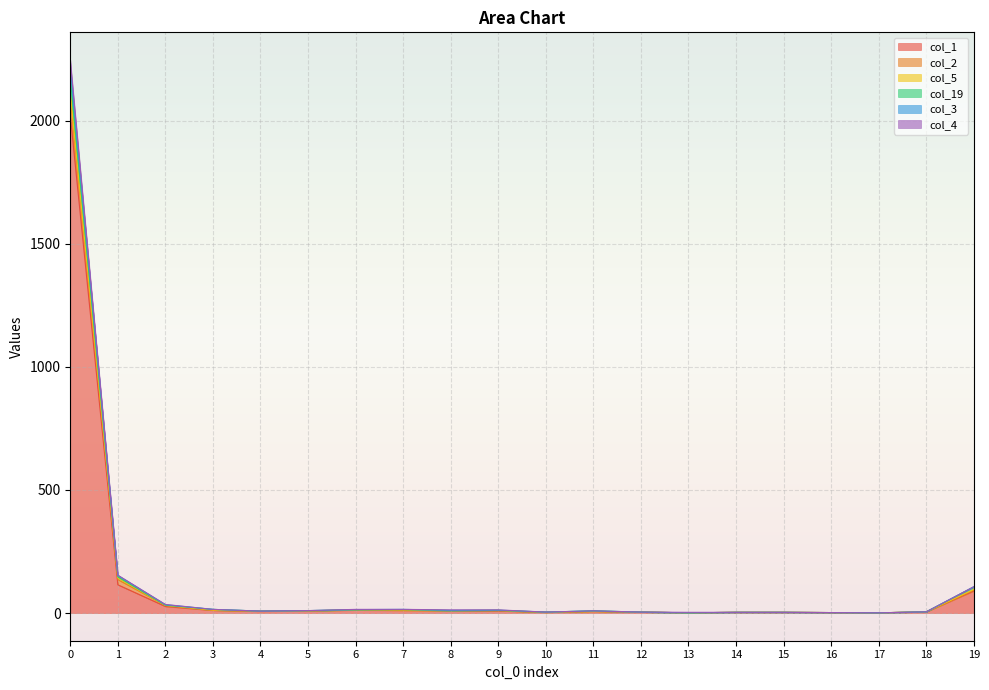

Where is the first local maximum for col_3?

11